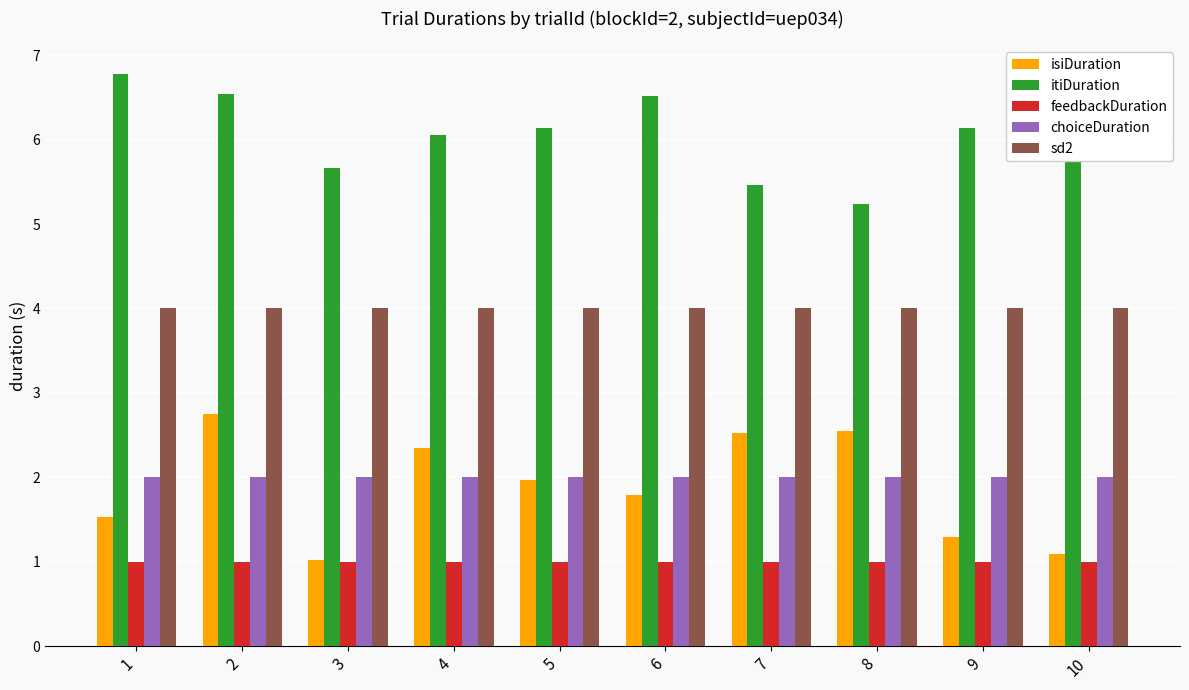

What is the sum of the sd2 values at 6 and 4?

8.0